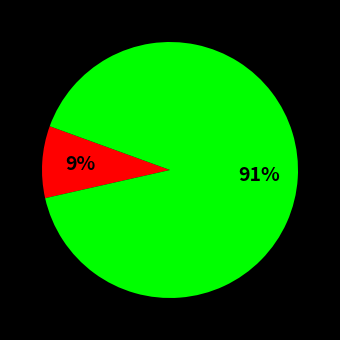

How many segments does this pie chart have?

2